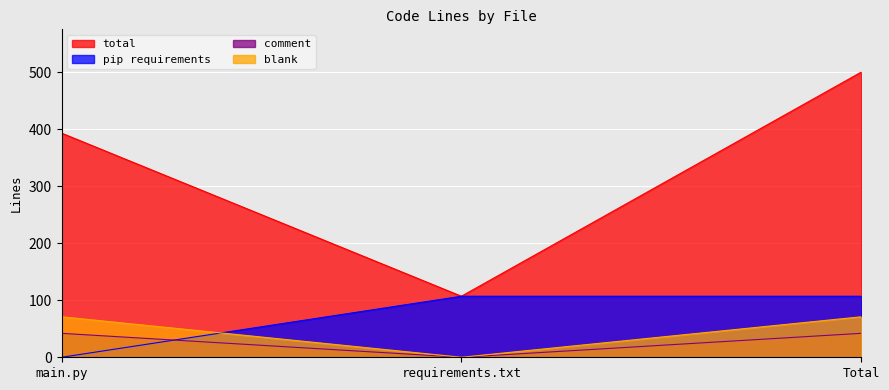

Count the number of data series in this chart.

4